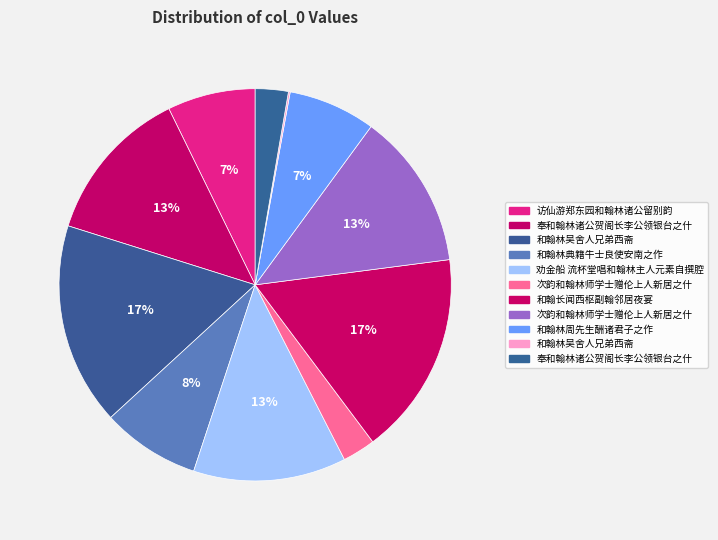

How many segments does this pie chart have?

11